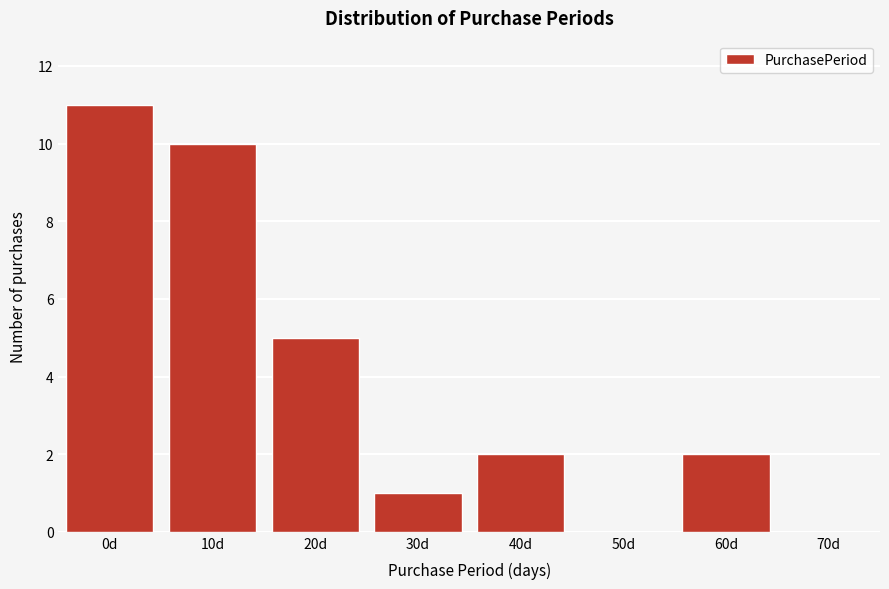

Reading right to left, list all the values displayed in this chart.

70d=0	60d=2	50d=0	40d=2	30d=1	20d=5	10d=10	0d=11